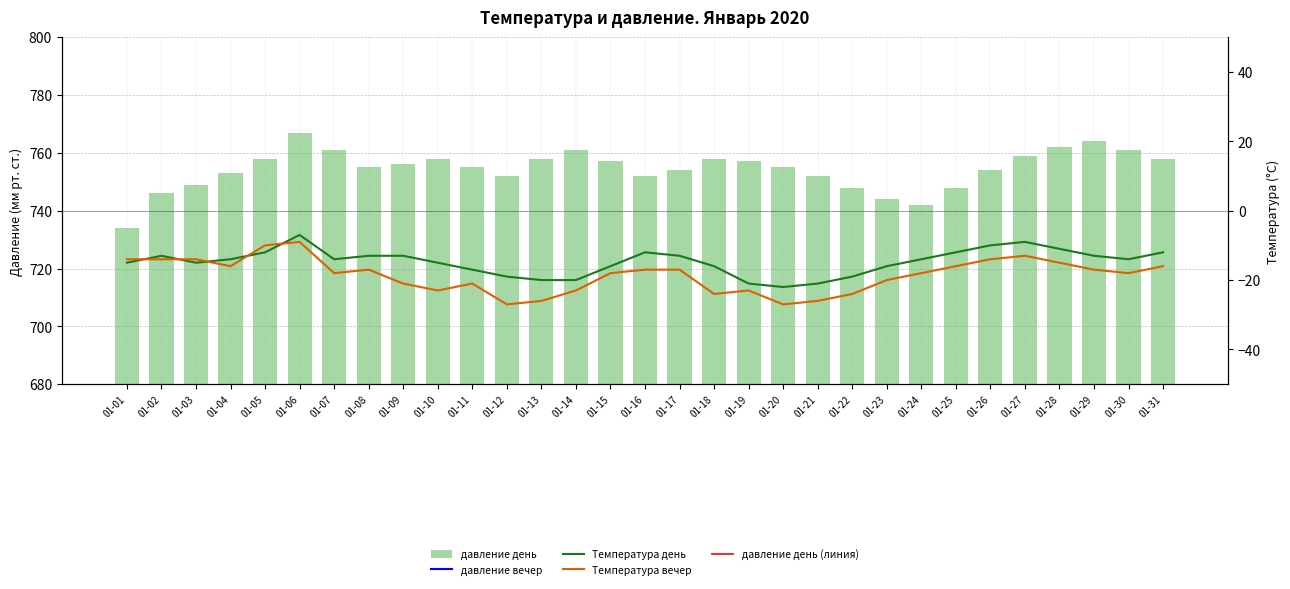

How many series are shown in this chart?

5